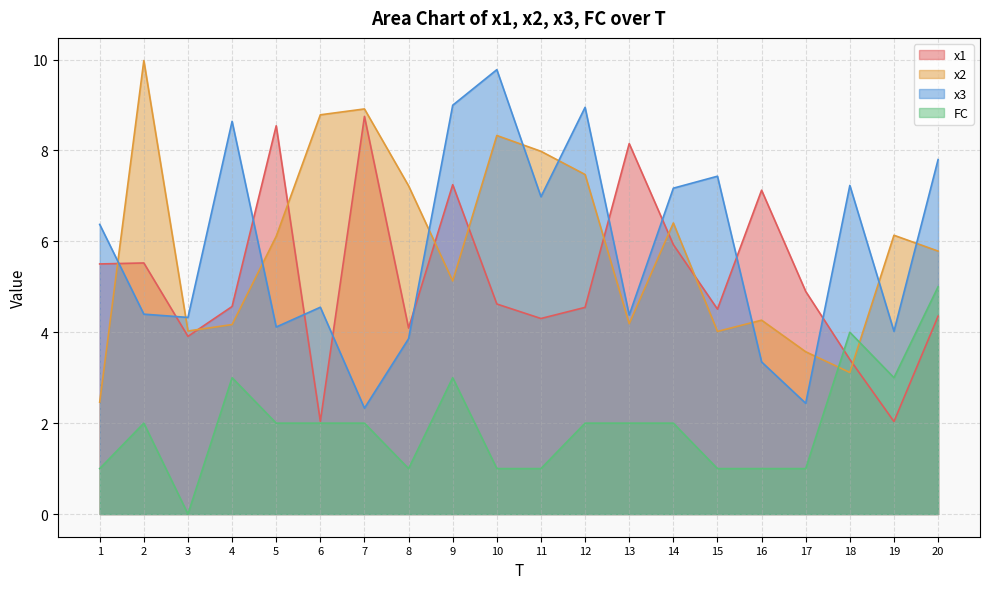

At which category does x1 reach its first local valley?

3